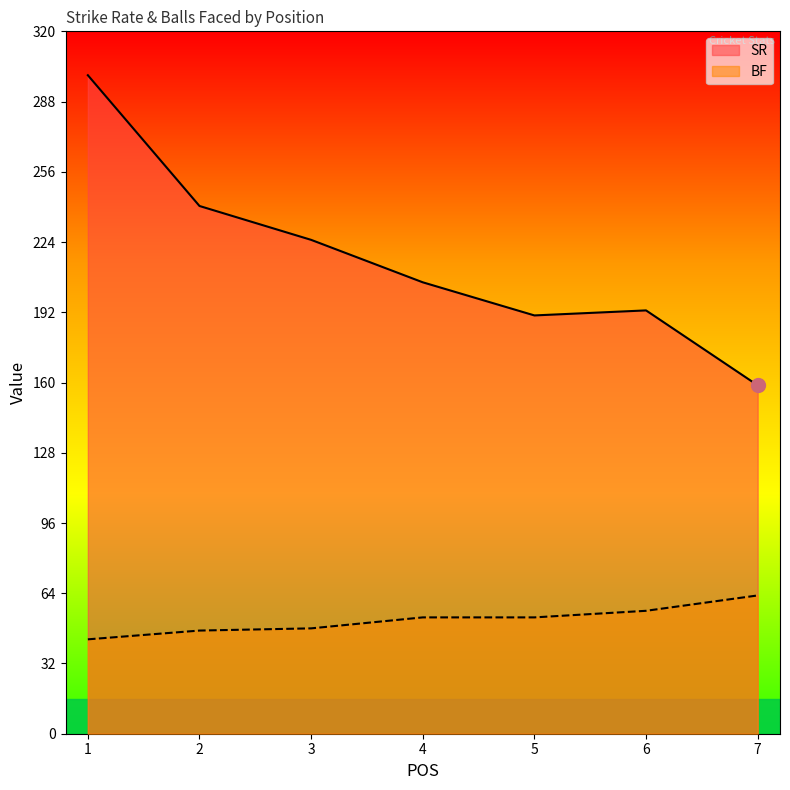

Rank the series by their maximum value, from highest to lowest.

SR, BF